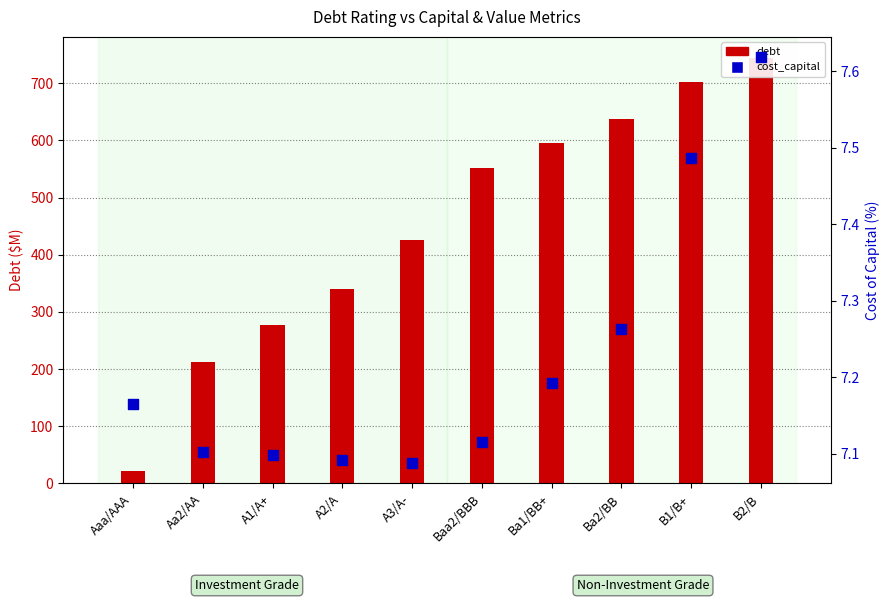

Which series has the widest spread of Y values?

debt